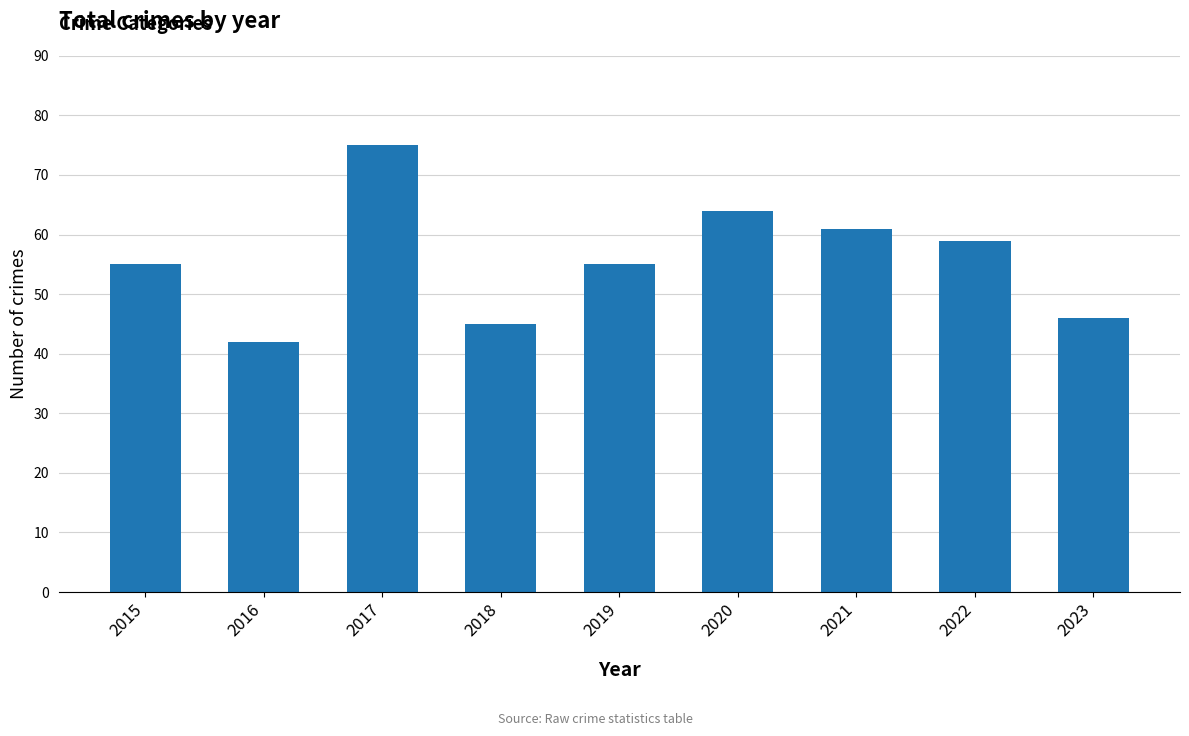

What is the ratio of the value at 2023 to the value at 2015?

0.8